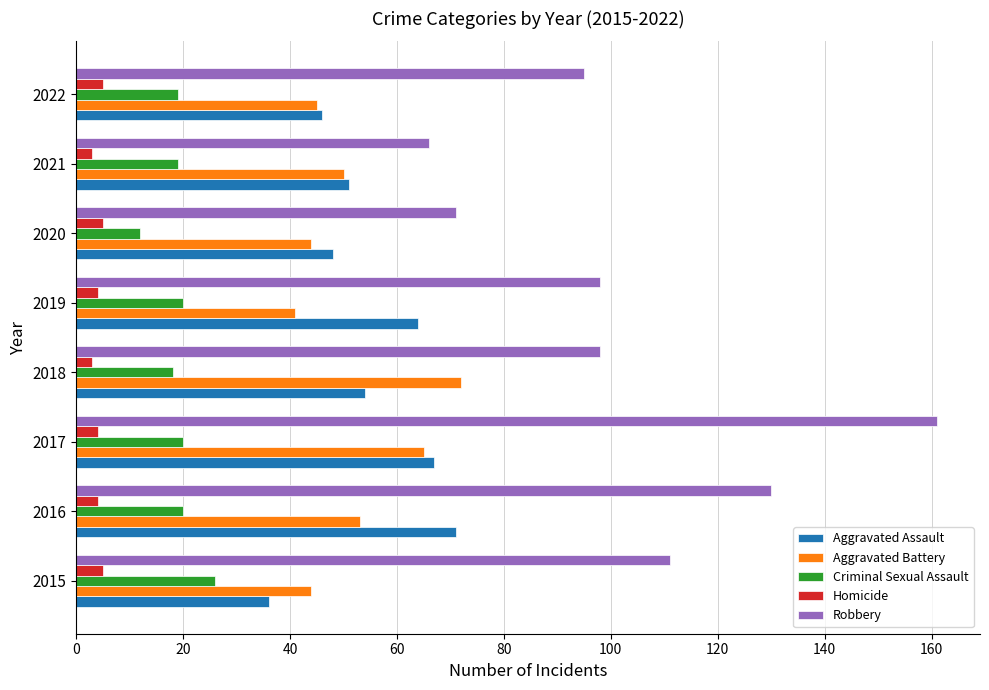

At which label does Robbery reach its peak?

2017